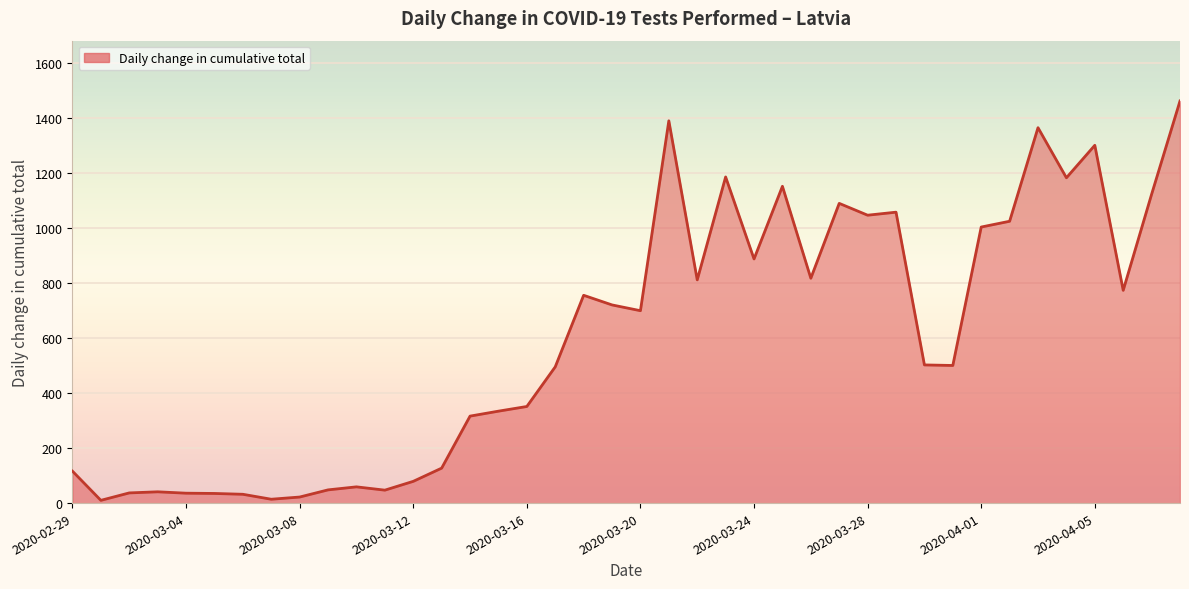

What is the difference between the maximum and minimum values?

1451